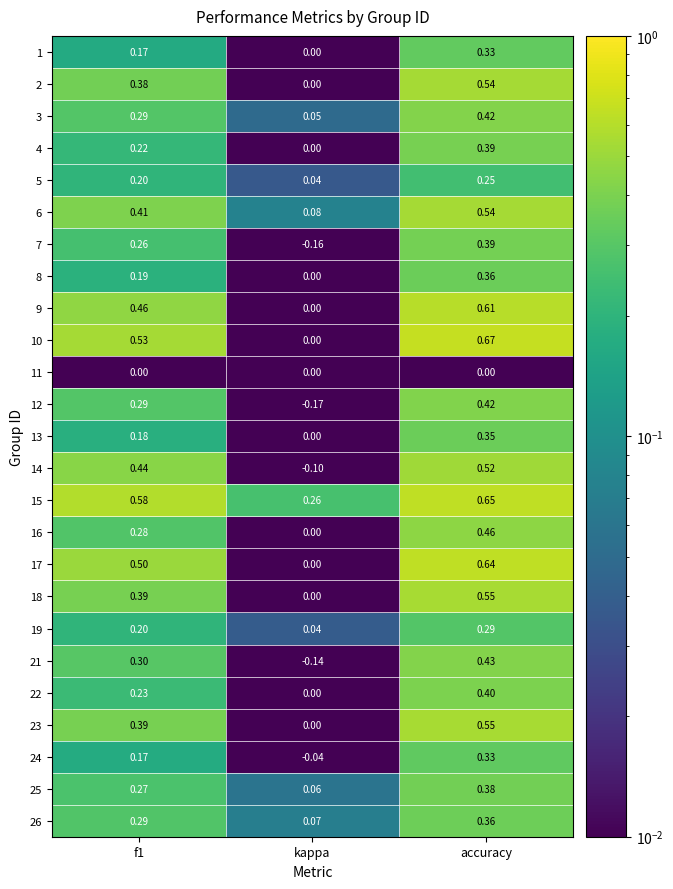

At which category is the sum across all series the highest?

accuracy